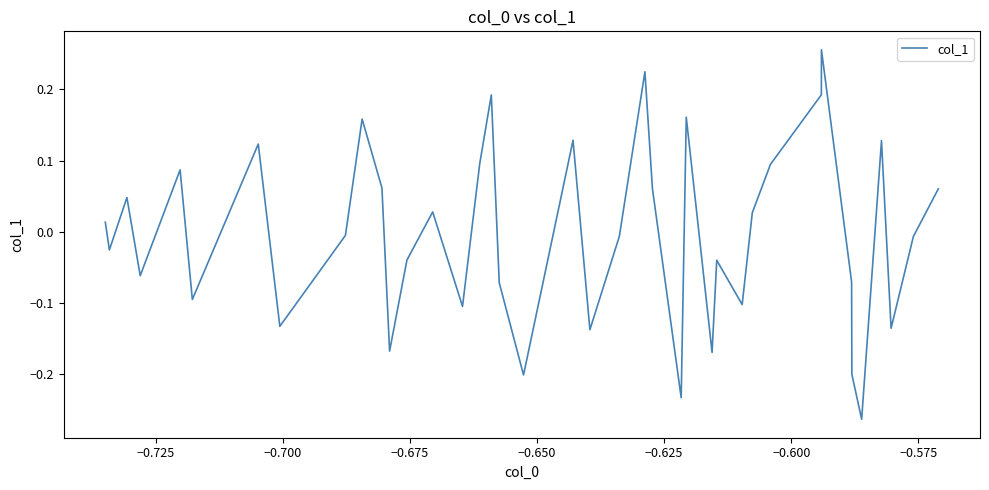

What is the difference between the maximum and minimum values?

0.5